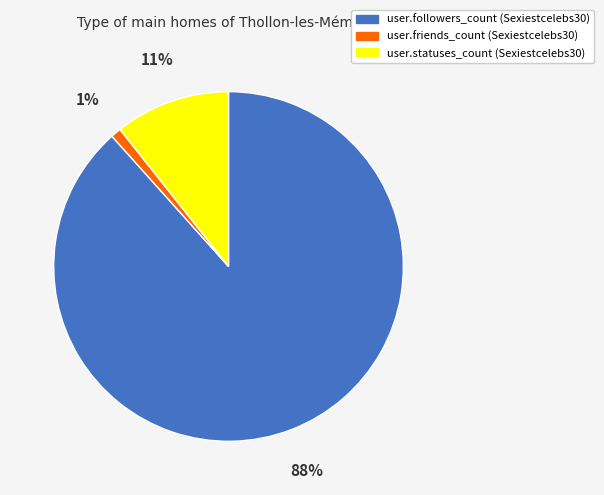

Combined, do user.statuses_count (Sexiestcelebs30) and user.friends_count (Sexiestcelebs30) account for over 50%?

No